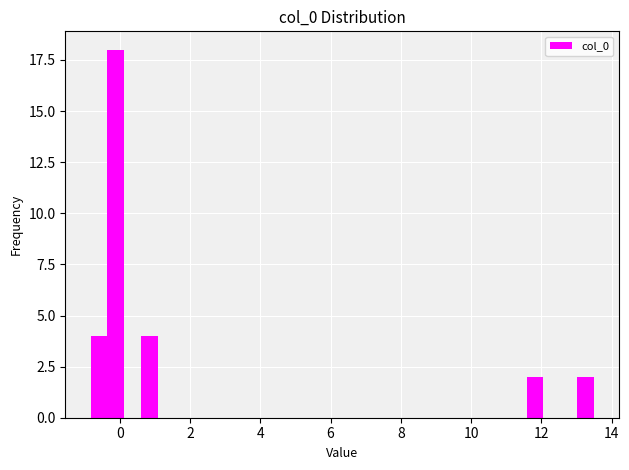

Around what value on the x-axis is the tallest bar? Give the approximate position of its centre, as read against the axis.

-0.2